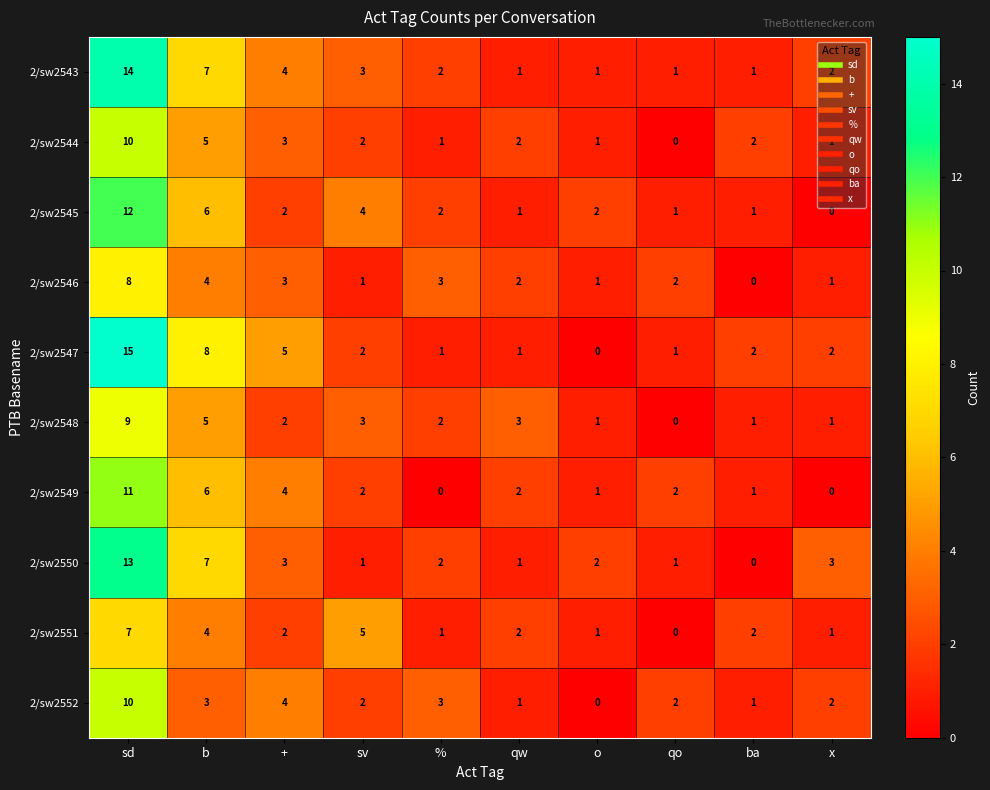

Which category has the highest value in the 2/sw2552 series?

sd